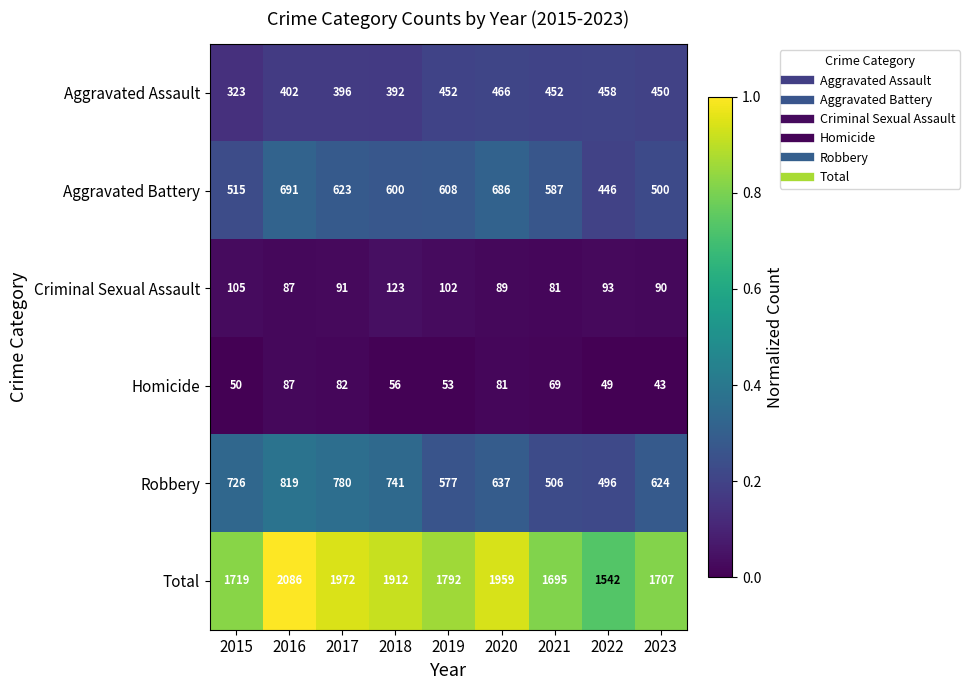

Which series has the widest spread of values?

Total